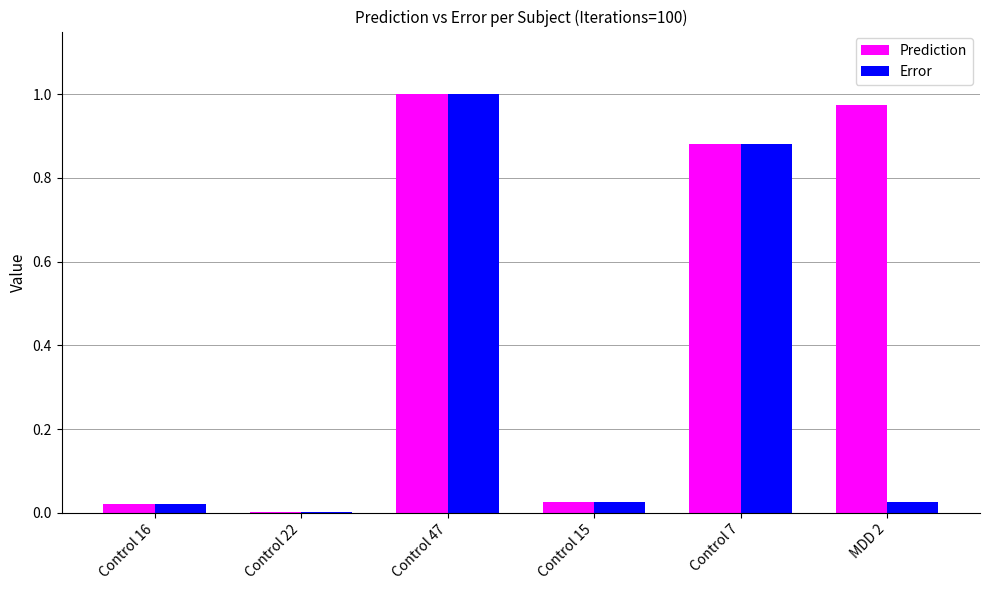

Is it true that Prediction equals 1.7 at Control 47?

False